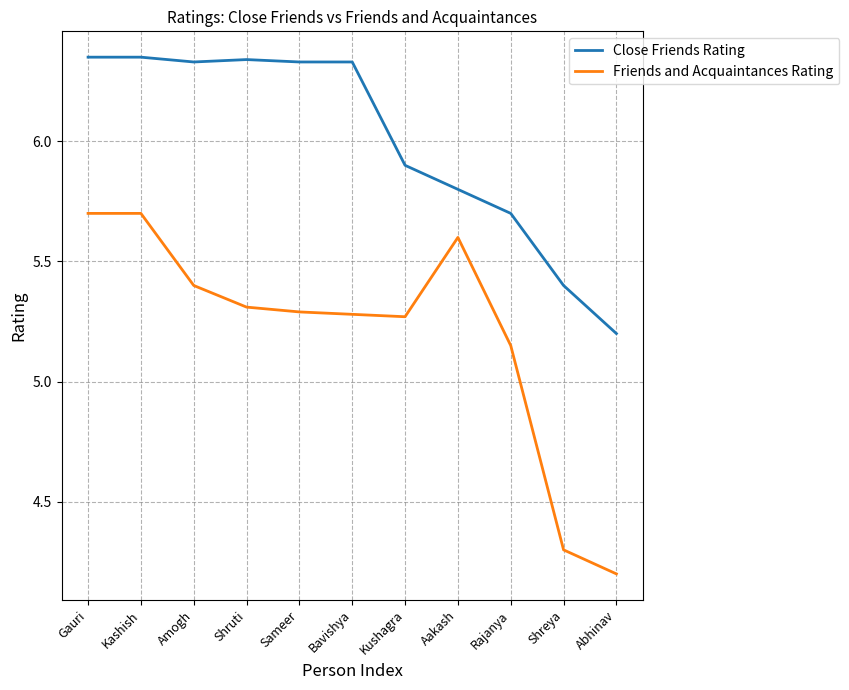

True or false: Friends and Acquaintances Rating and Close Friends Rating cross at least once.

False